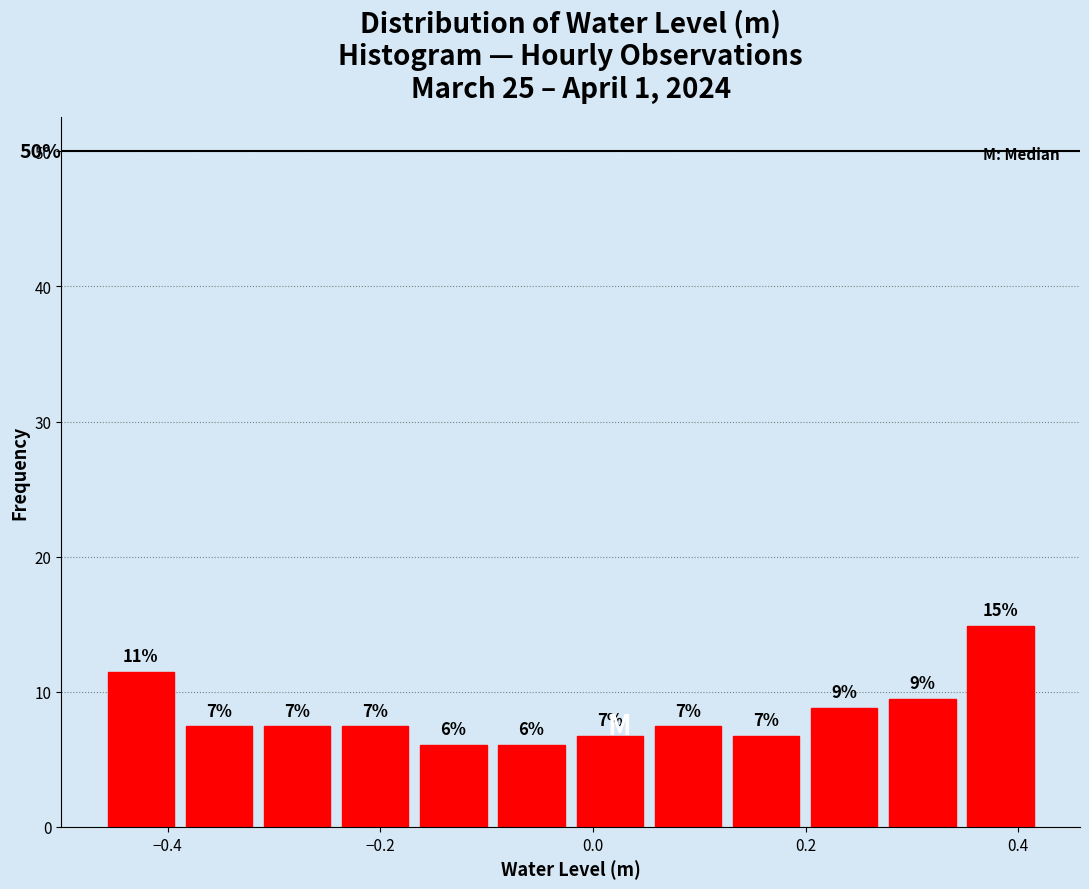

Read against the x-axis, roughly where is the centre of the tallest bar?

0.38